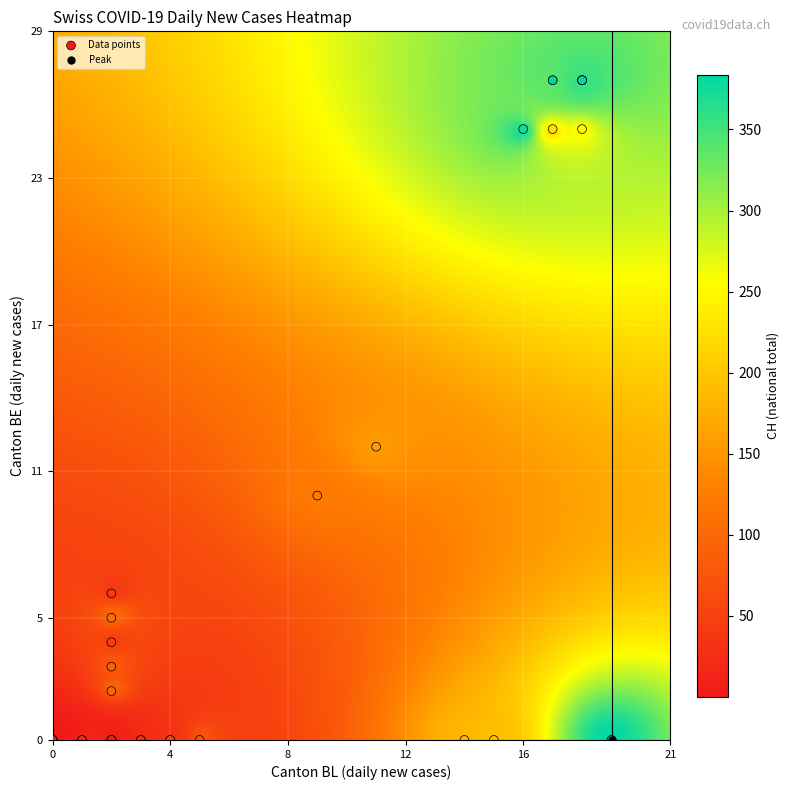

What Y value in the scatter plot is closest to 13?

12